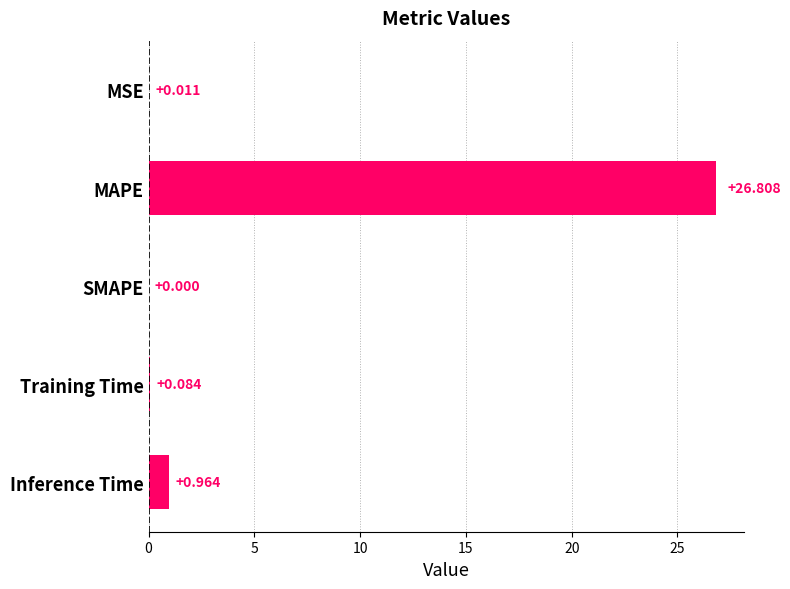

Which label corresponds to the largest value in the chart?

MAPE